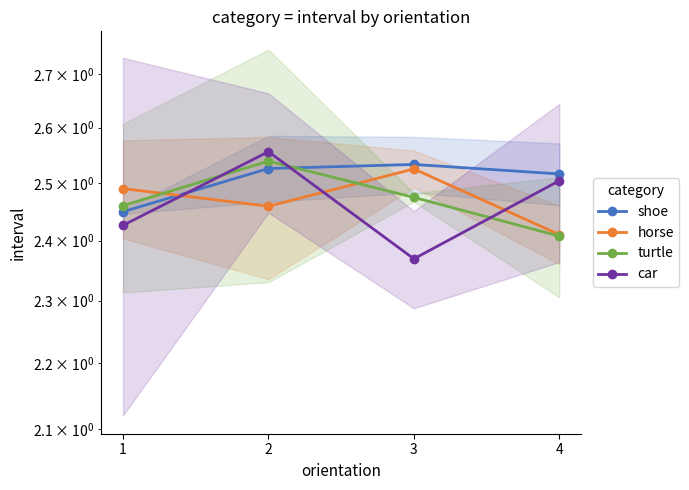

Reading left to right, list all the values displayed in this chart.

shoe: 2.4	2.5	2.5	2.5
horse: 2.5	2.5	2.5	2.4
turtle: 2.5	2.5	2.5	2.4
car: 2.4	2.6	2.4	2.5